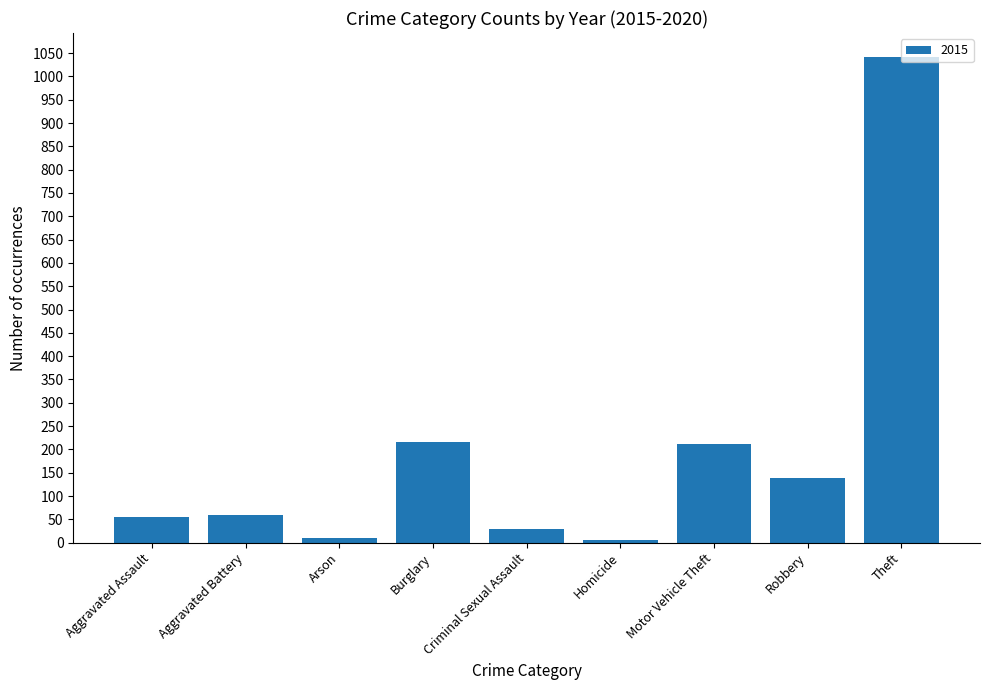

What is the label of the 5th bar from the left?

Criminal Sexual Assault